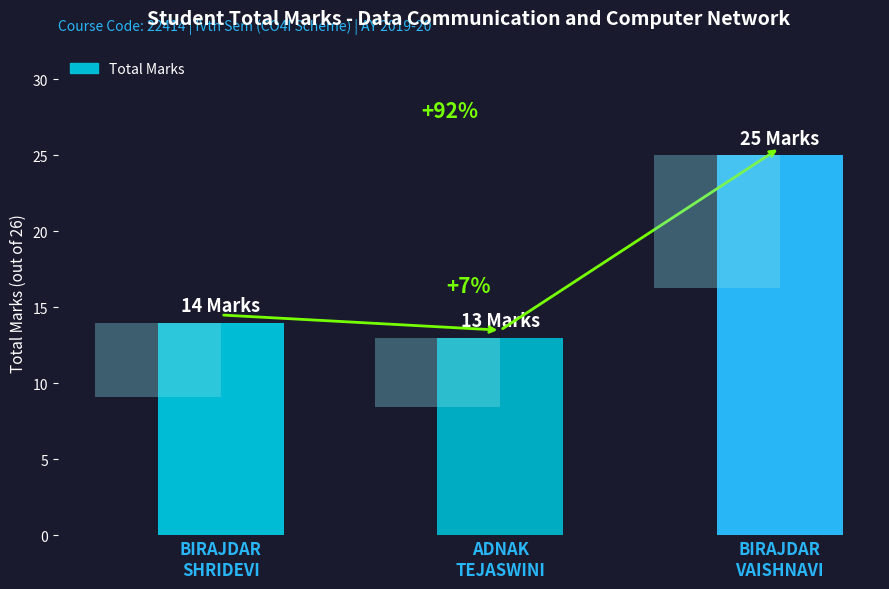

What is the value of the 3rd bar from the left?

25